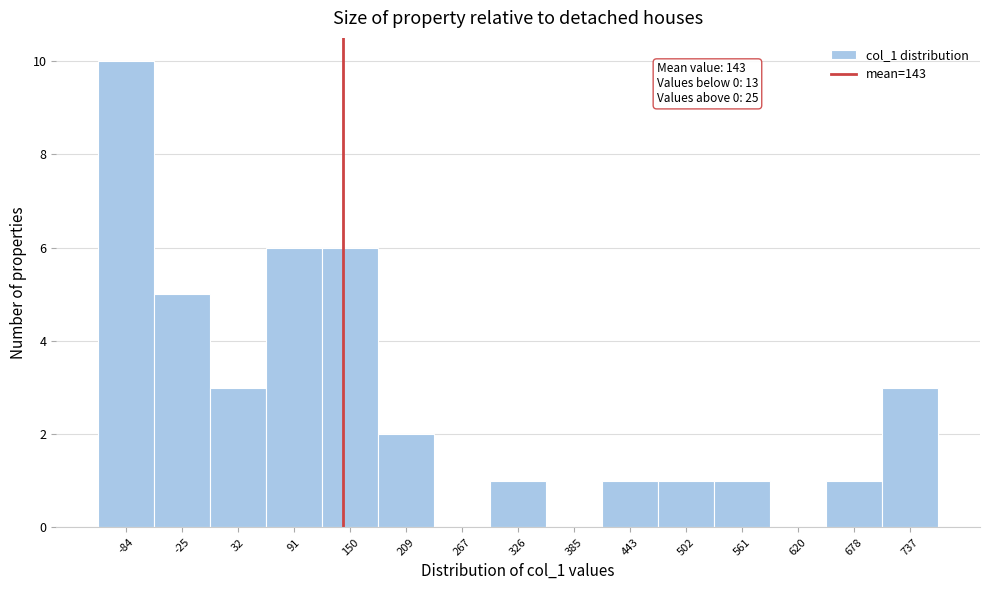

Over which range of the x-axis is the bar tallest?

-110 to -60